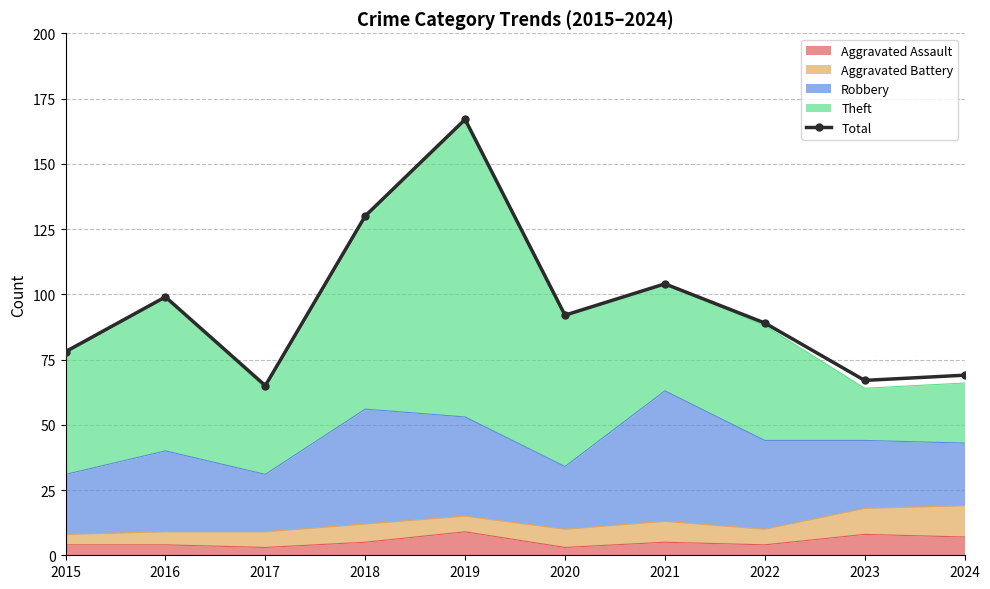

List the labels in order of value, smallest first.

2017, 2023, 2024, 2015, 2022, 2020, 2016, 2021, 2018, 2019